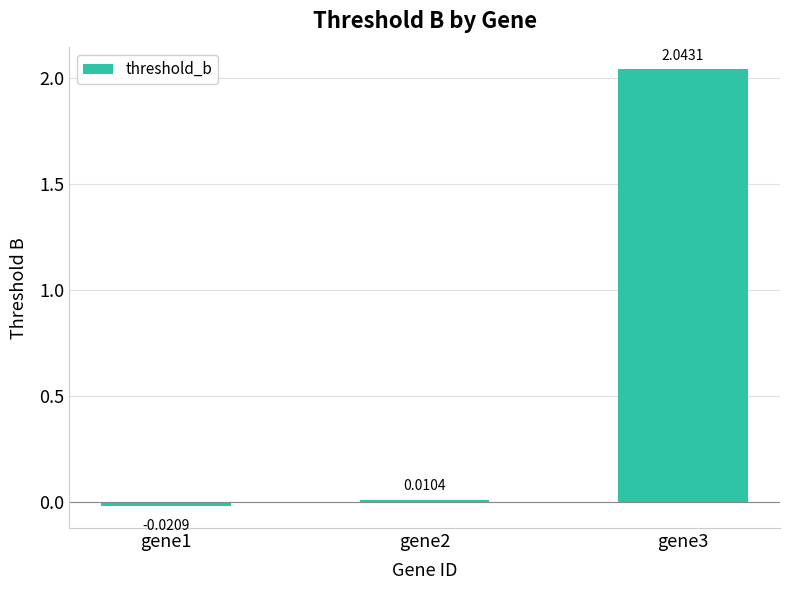

What is the difference between the maximum and minimum values?

2.1